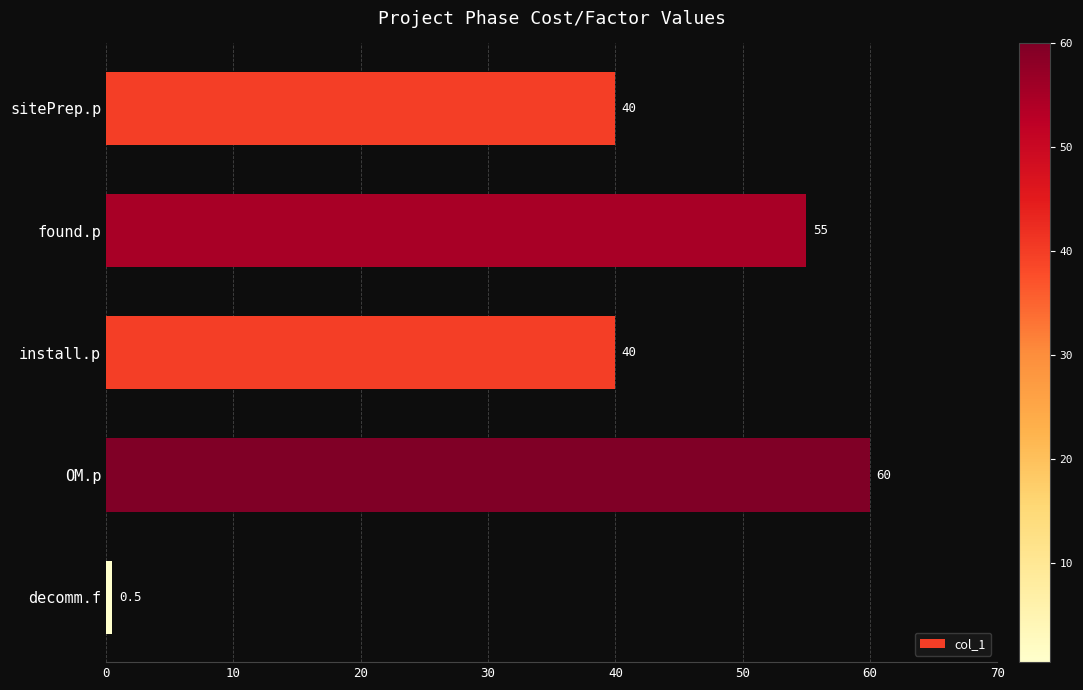

How many data points does each series have?

5